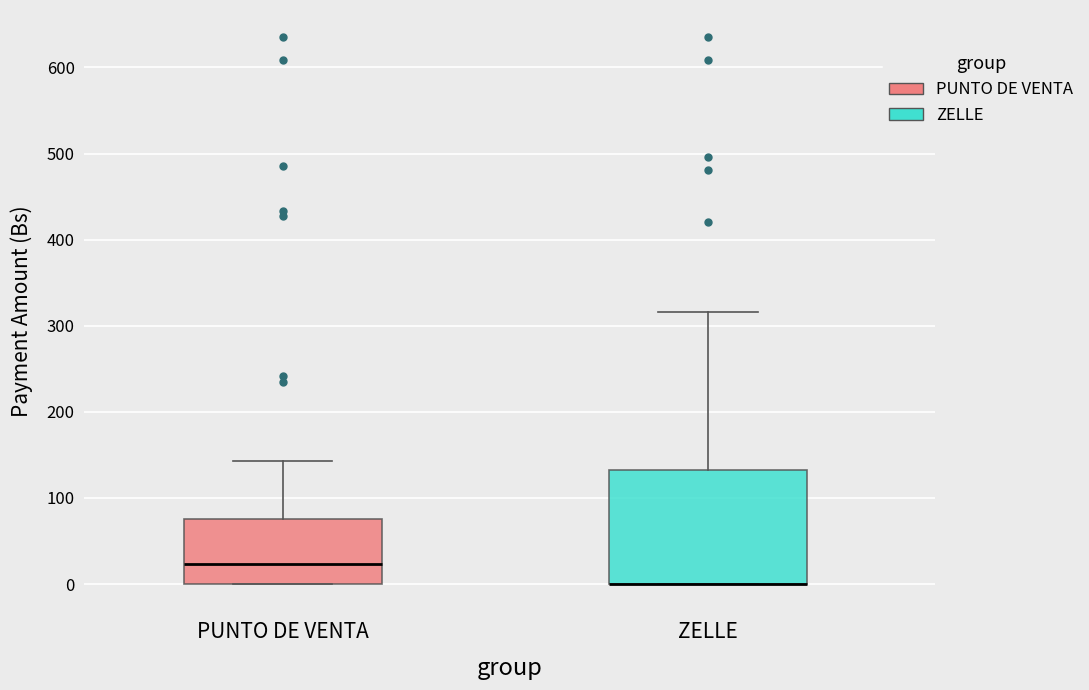

Reading left to right, read every box against the y-axis: the position of its median line, the range the box covers, and the ends of its whiskers. The values are not printed on the chart, so give them approximately, as read against the axis.

PUNTO DE VENTA: median 20, box 0 to 80, whiskers 0 to 140
ZELLE: median 0 (drawn on the box's lower edge), box 0 to 130, whiskers 0 to 320